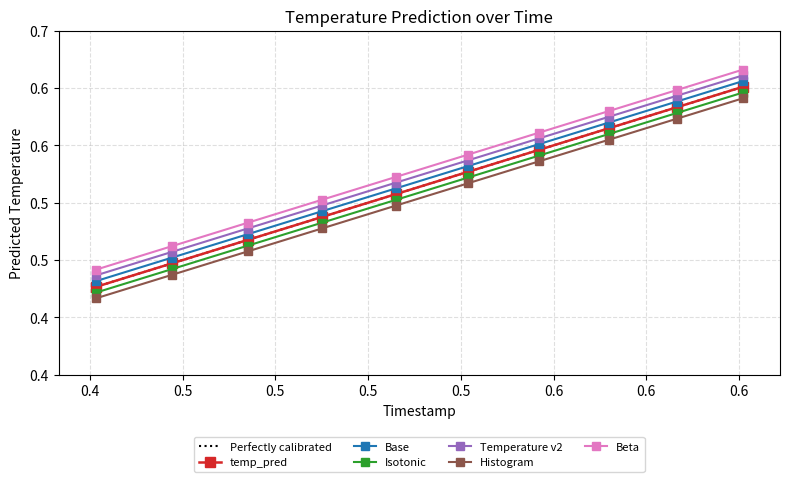

What is the minimum value shown in the chart?

0.4